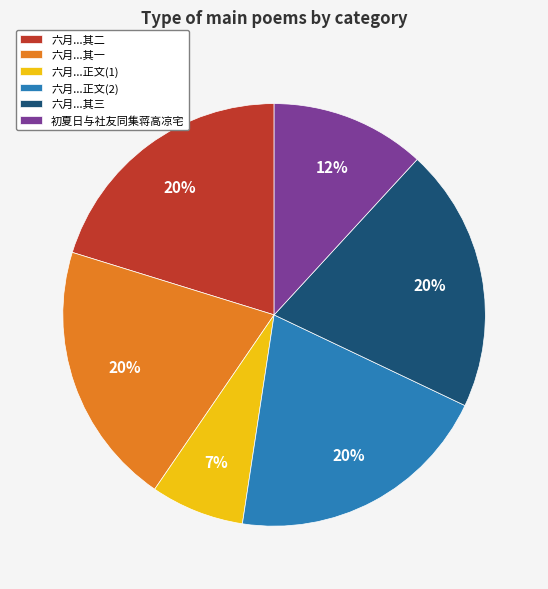

Do 六月...其二 and 六月...正文(1) together represent more than half of the pie?

No